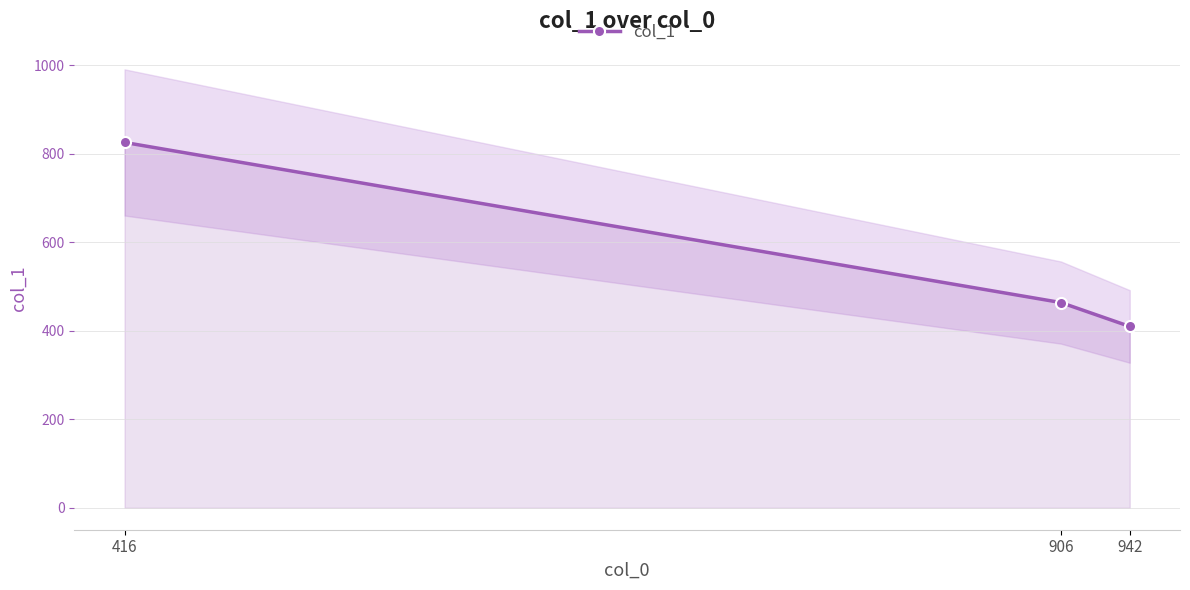

How many lines are shown in the chart?

1